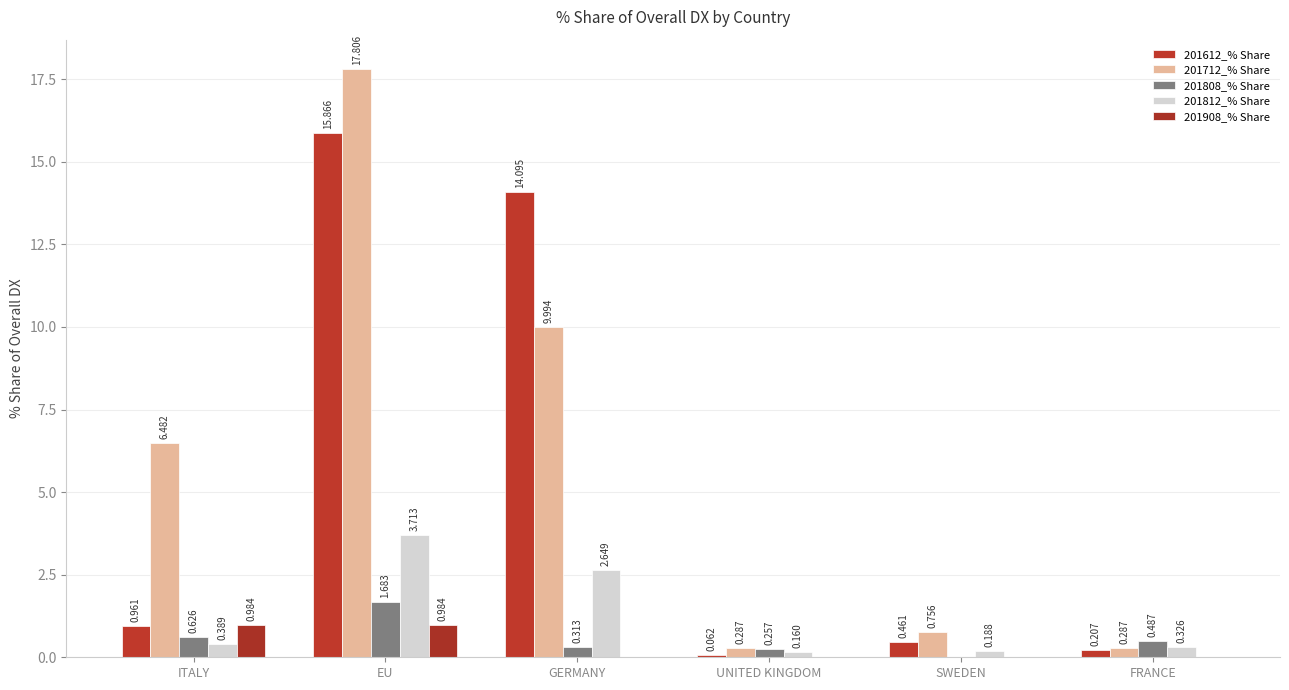

Between EU and ITALY, which is larger?

EU